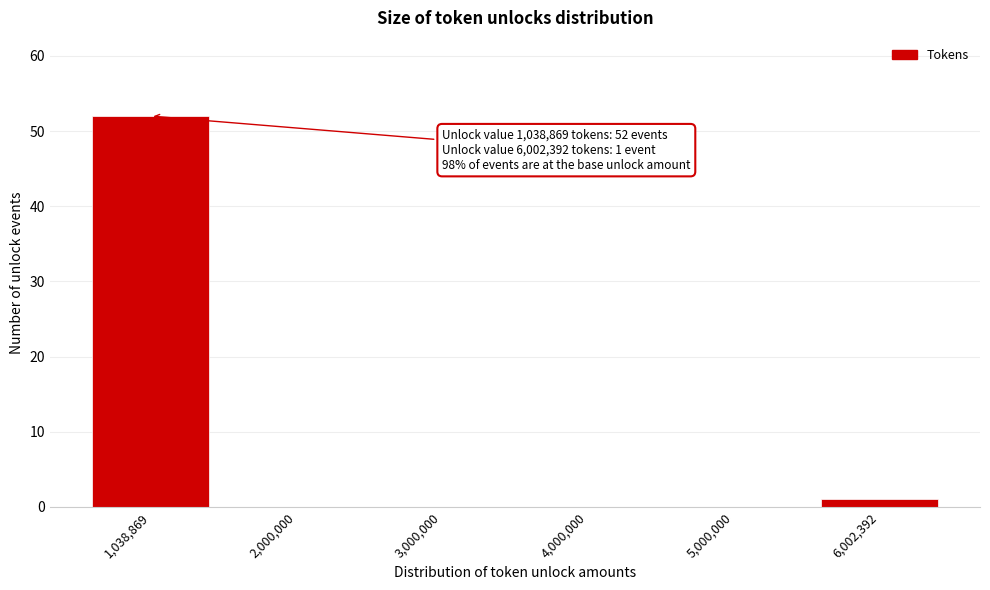

Reading right to left, extract all data points from this chart.

6,002,392=1	5,000,000=0	4,000,000=0	3,000,000=0	2,000,000=0	1,038,869=52